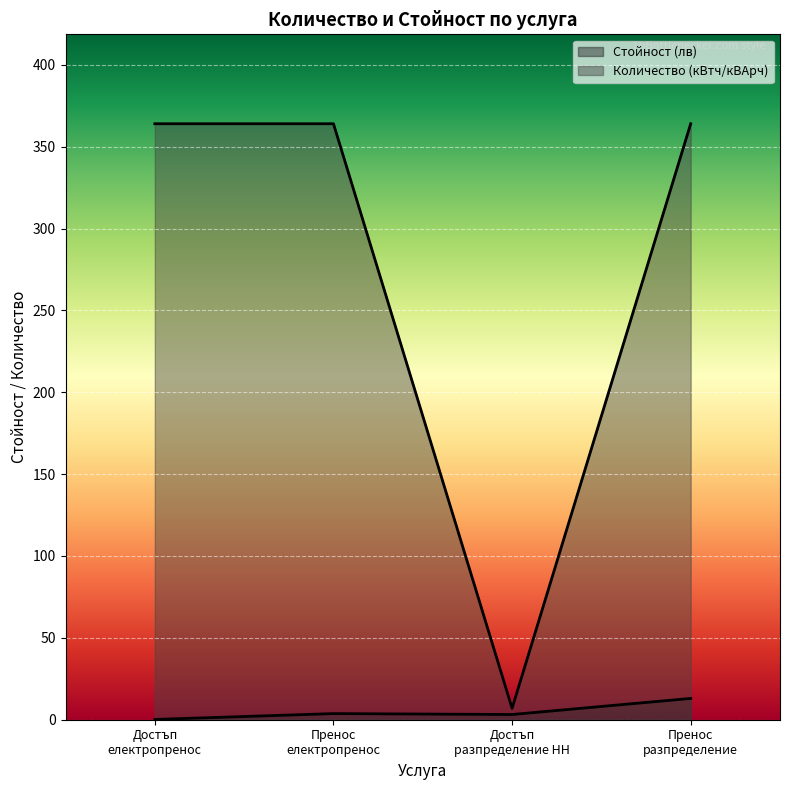

True or false: Стойност (лв) and Количество (кВтч/кВАрч) cross at least once.

False